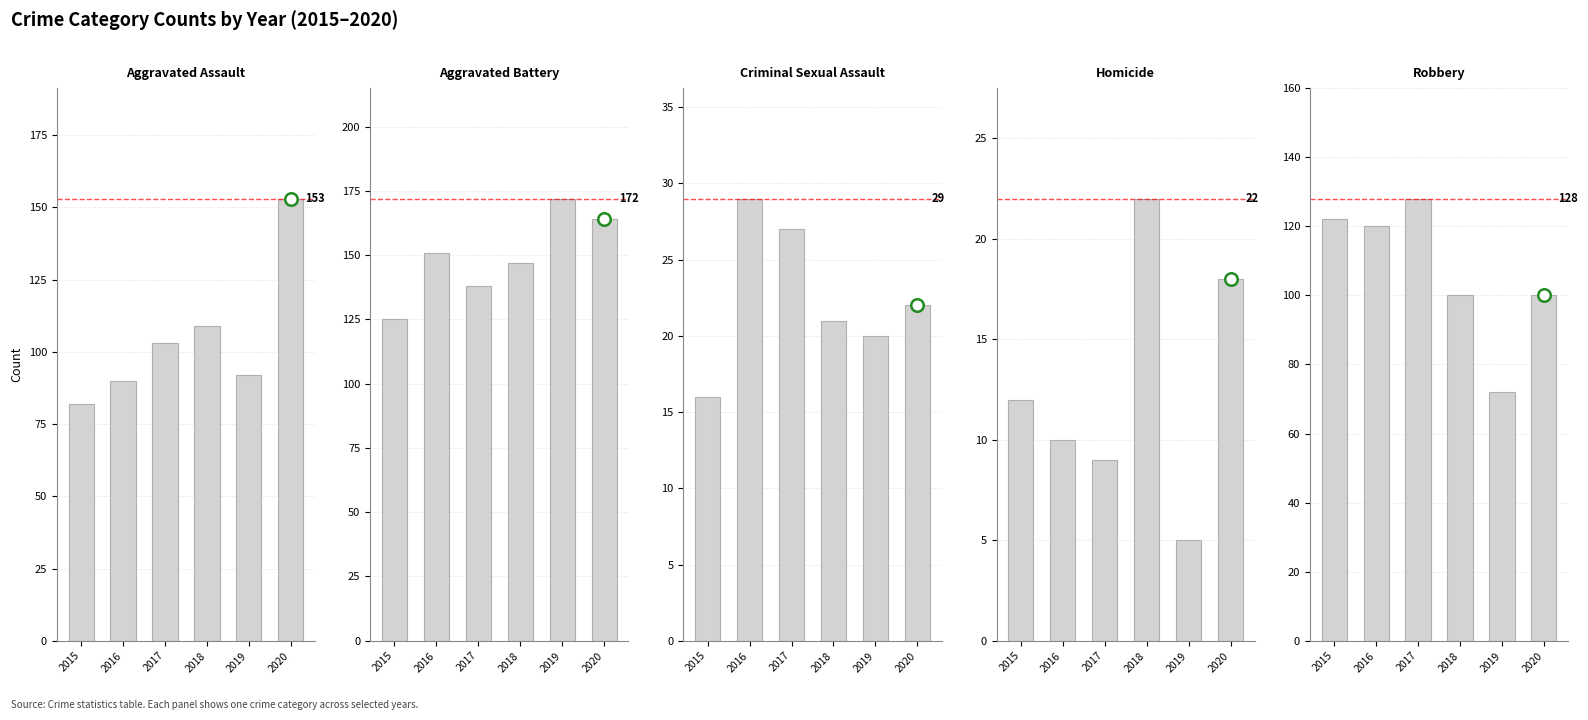

What is the sum of the Aggravated Assault values at 2019 and 2020?

245